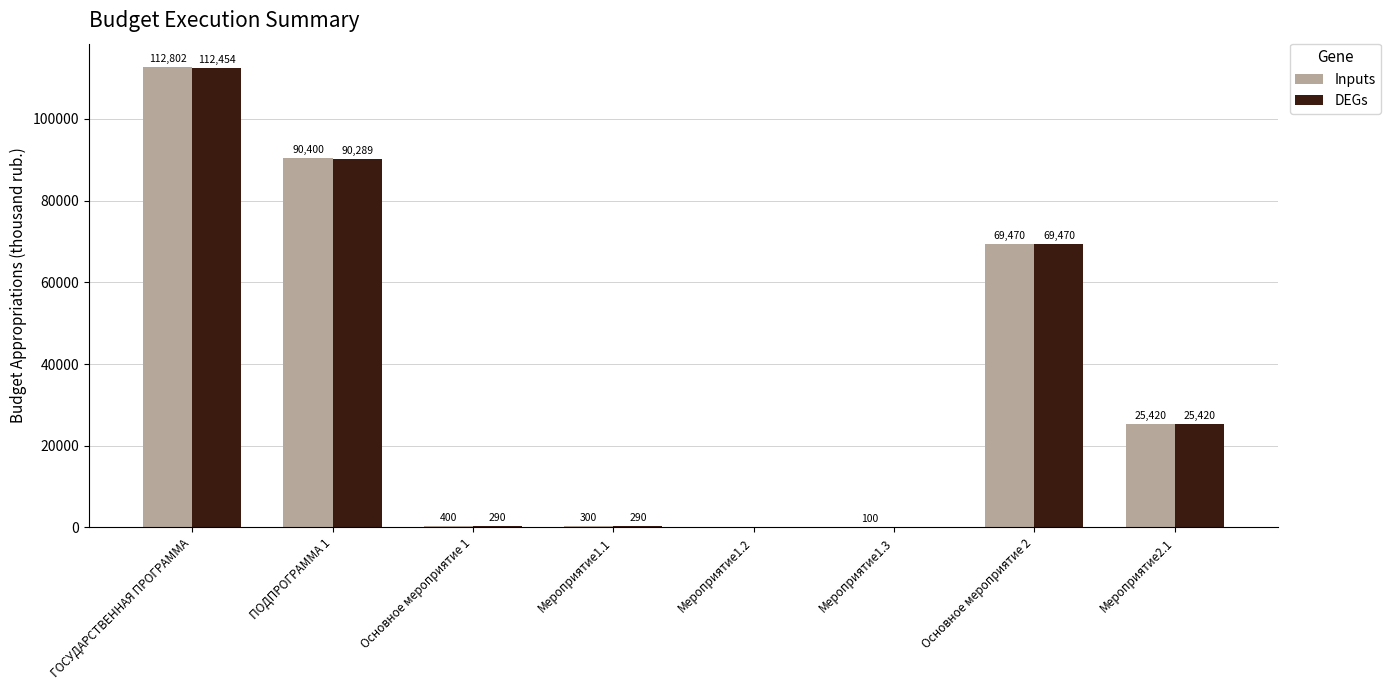

What are all the series names shown in the legend?

Inputs, DEGs